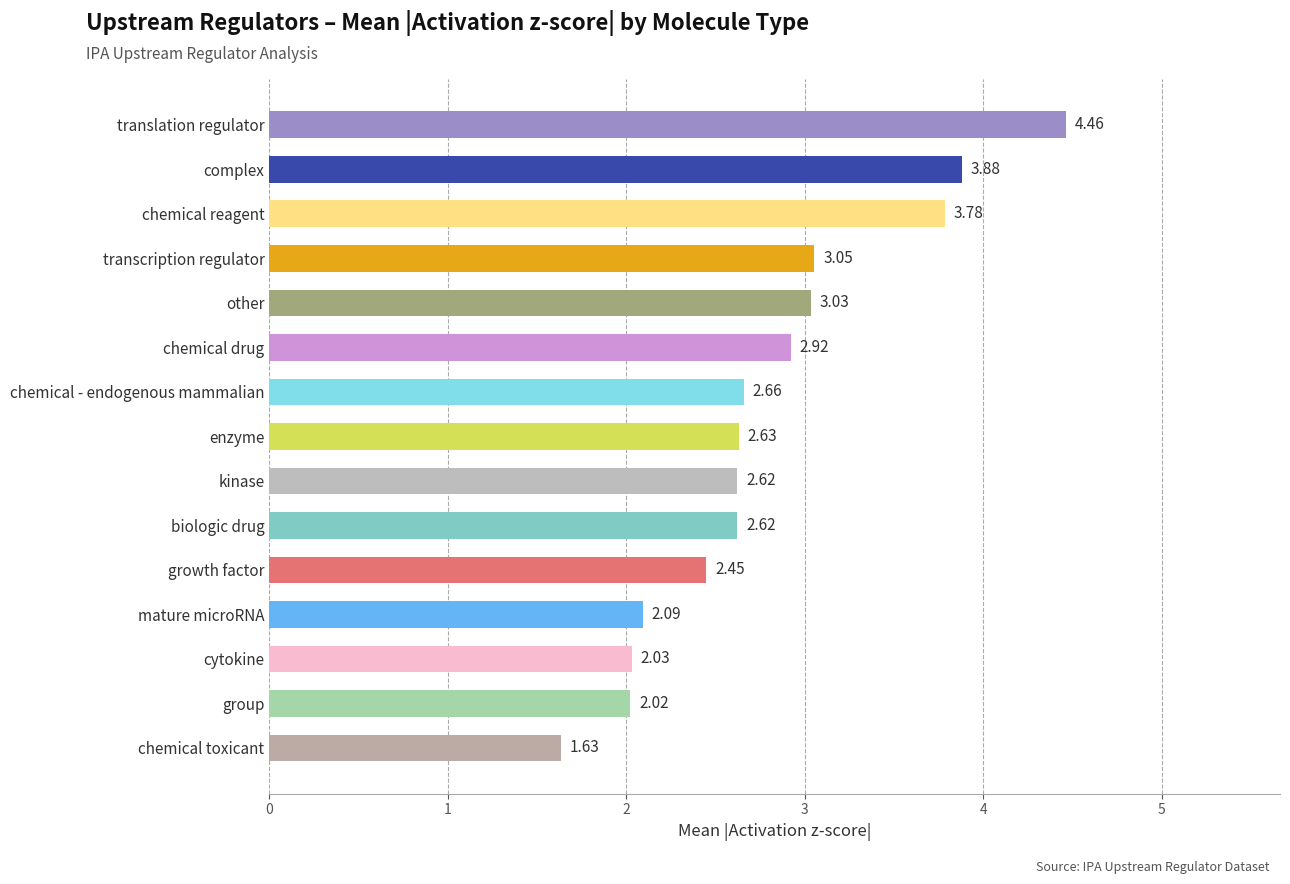

What is the difference between the second highest and minimum values?

2.2